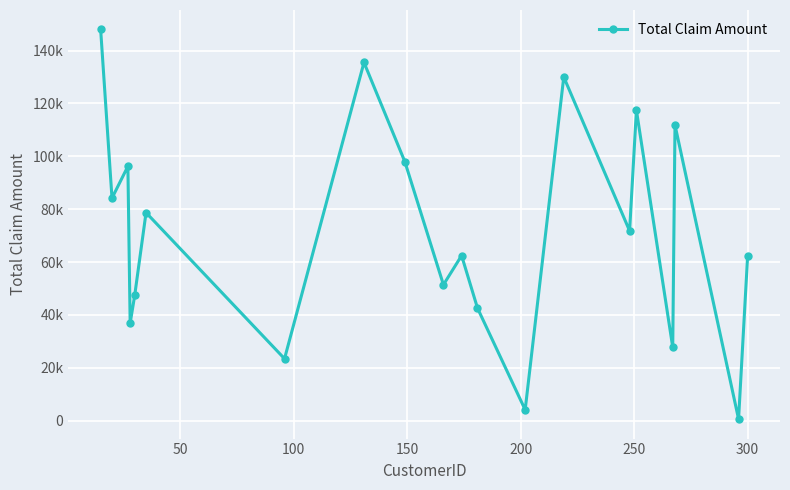

What is the difference between the maximum and minimum values?

147480.8